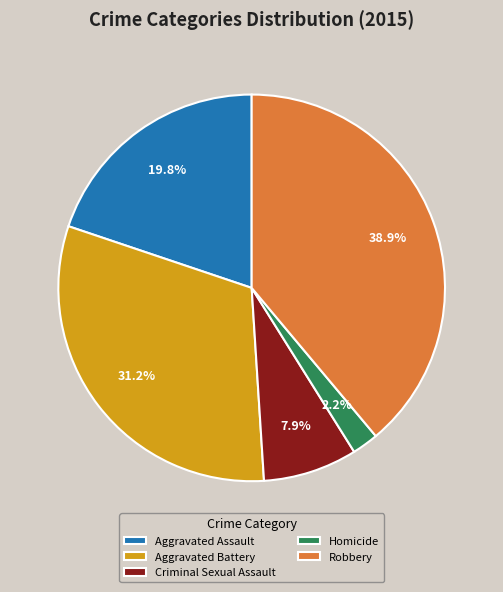

How many segments does this pie chart have?

5